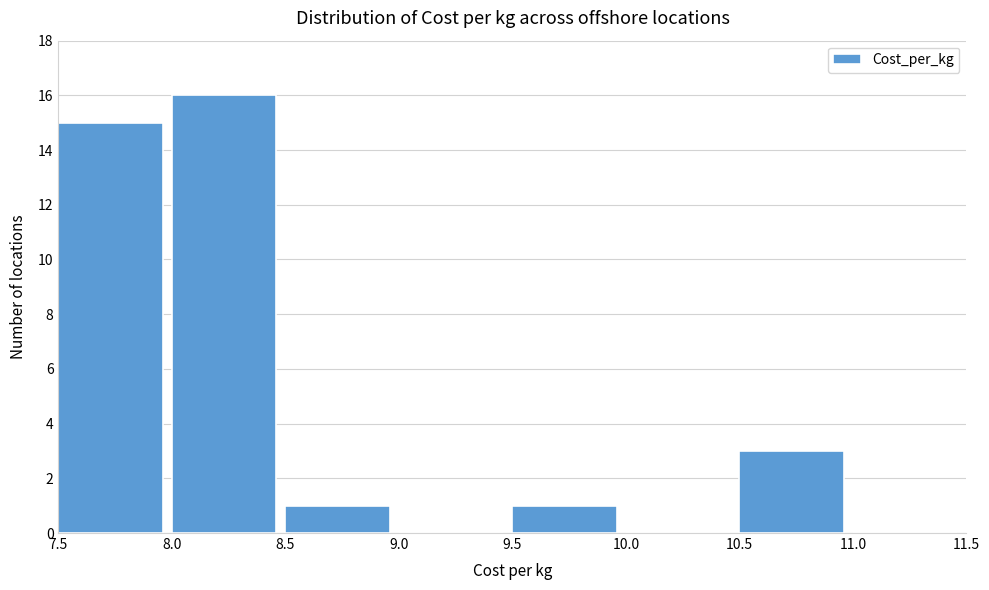

Reading left to right, list every bar in this chart as the range it spans on the x-axis followed by its height. The values are not printed on the chart, so give them approximately, as read against the axis.

7.5 to 8.0: 15
8.0 to 8.5: 16
8.5 to 9.0: 1
9.0 to 9.5: 0
9.5 to 10.0: 1
10.0 to 10.5: 0
10.5 to 11.0: 3
11.0 to 11.5: 0